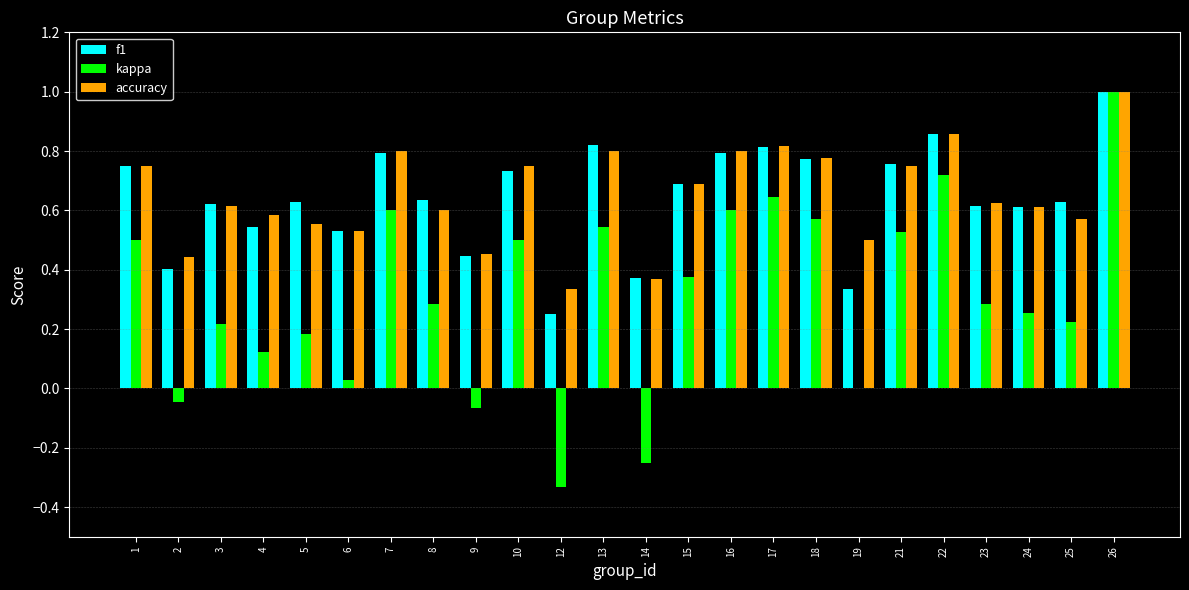

What is the maximum value shown in the chart?

1.0